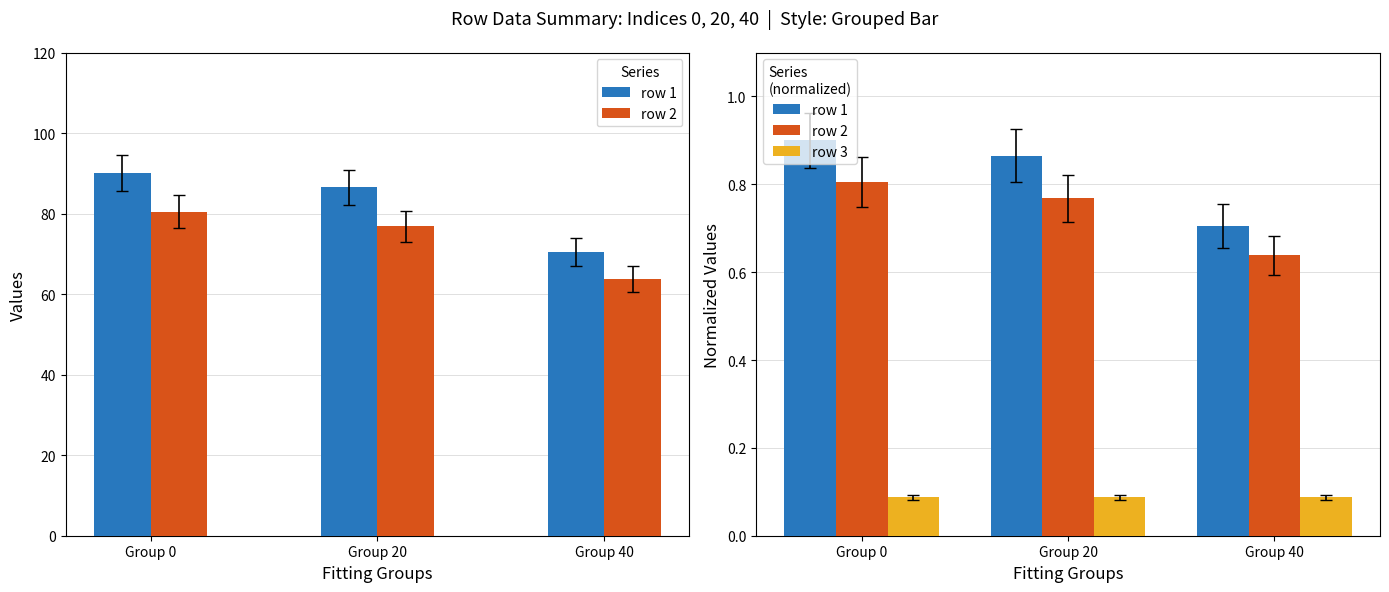

What is the sum of all row 3 values?

0.3